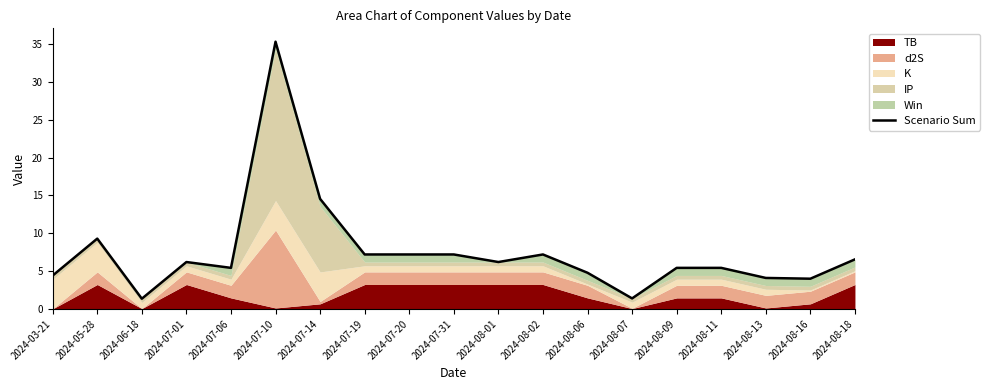

What is the approximate value at 2024-07-19?

7.2